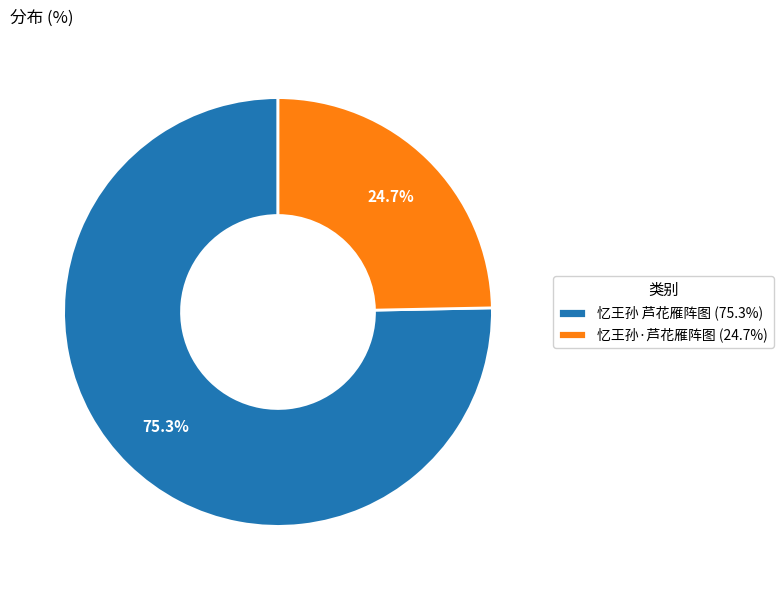

Does 忆王孙 芦花雁阵图 represent more than half of the total?

Yes